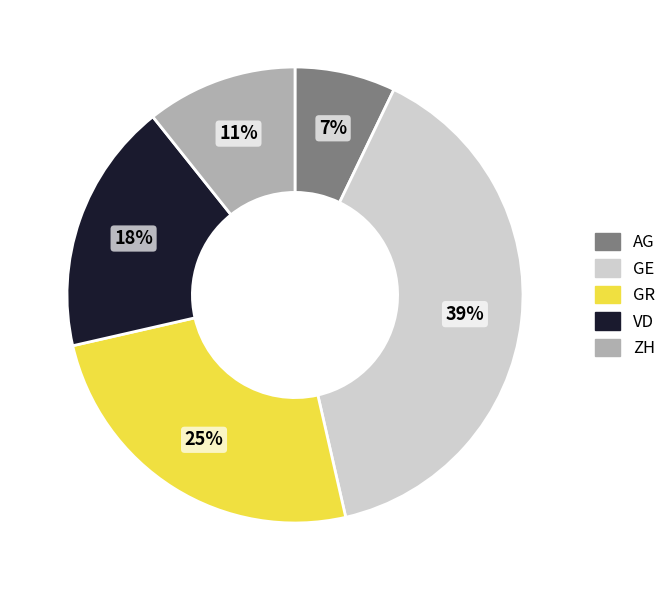

How many segments does this pie chart have?

5